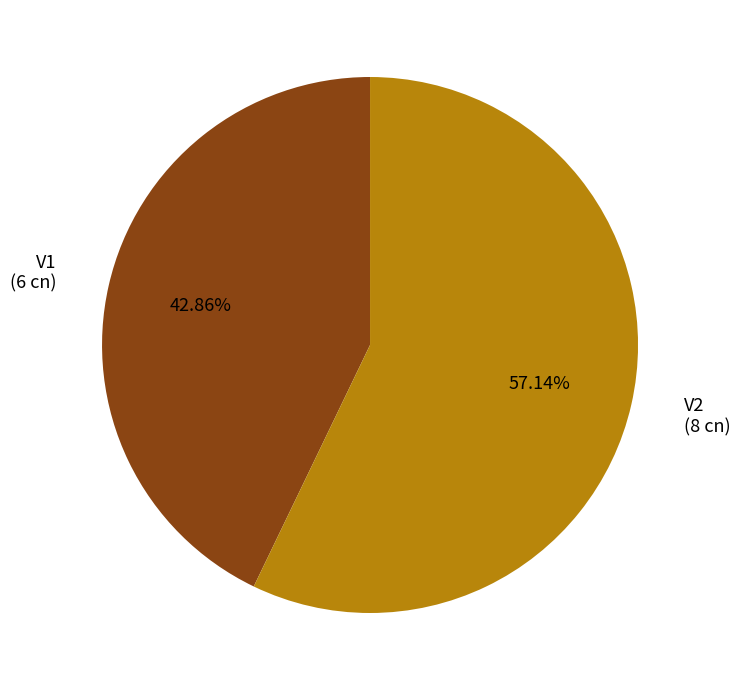

What percentage is the V1 slice, to the nearest percent?

43%